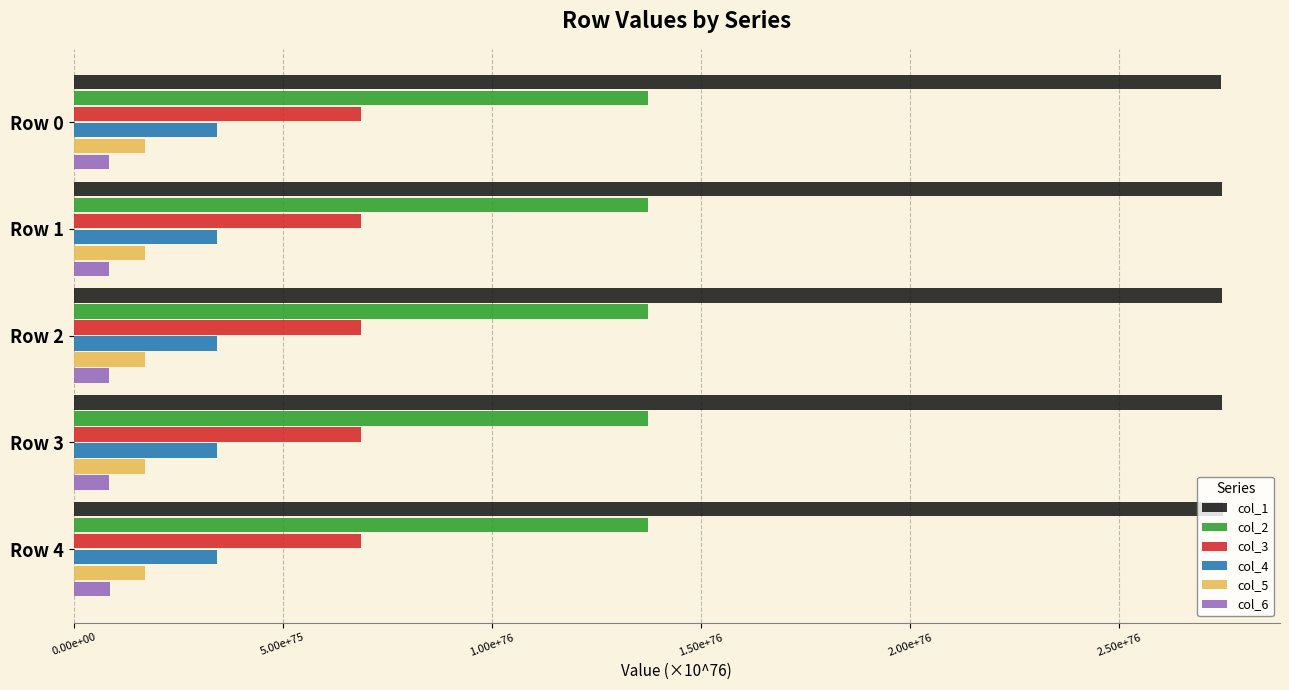

What is the value of the col_1 bar at the 2nd from the left?

27458586857766990122325385476312245022111224479815768833601202428454176292864